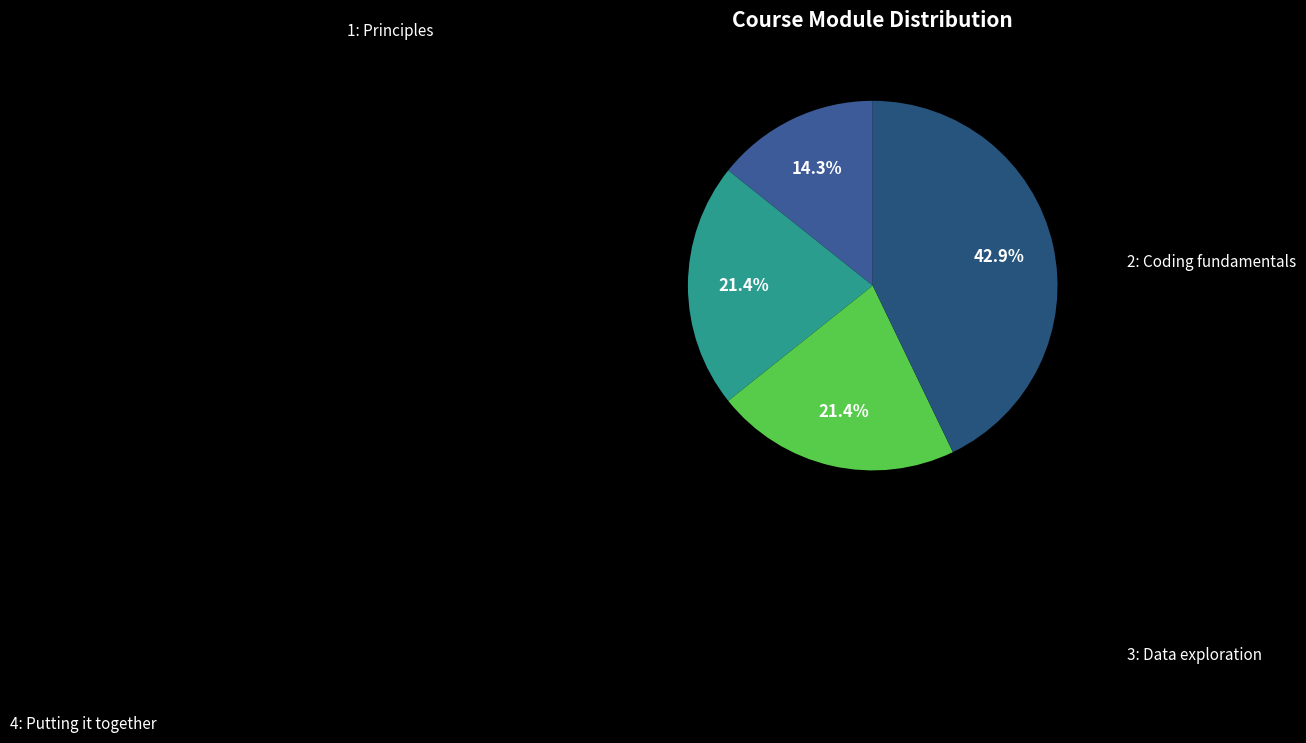

What portion of the pie excludes 1: Principles?

85.7%